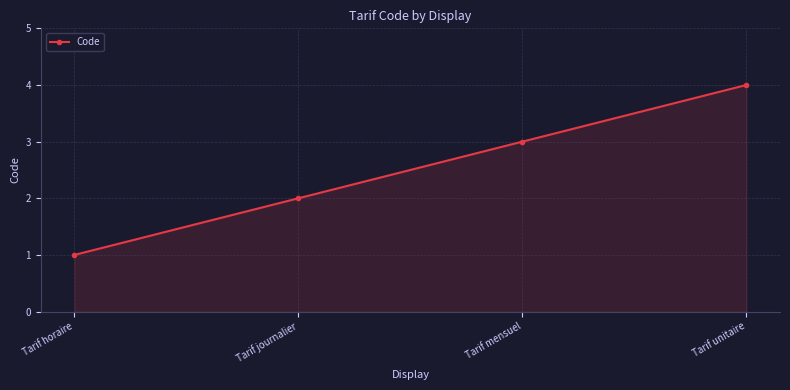

Reading left to right, transcribe all the data shown in this chart.

1	2	3	4